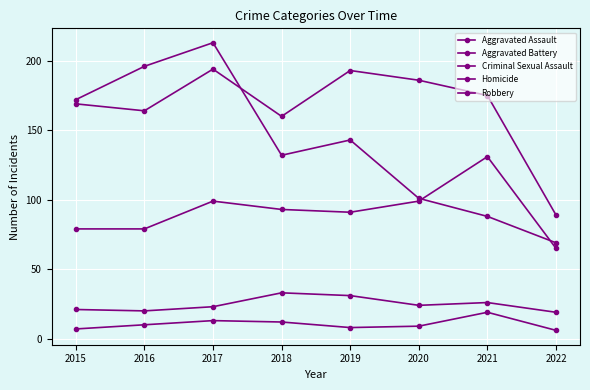

Is this an area chart (filled region under the line)?

No